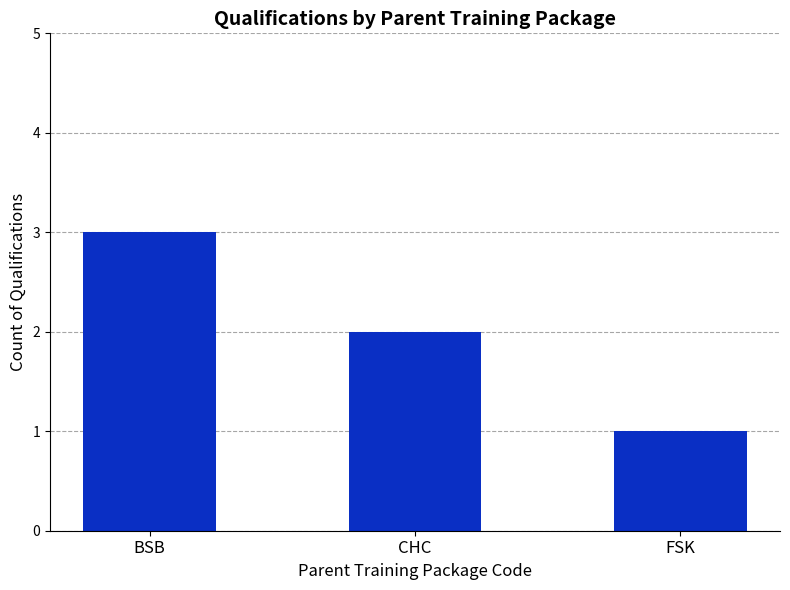

What is the label of the 3rd bar from the right?

BSB